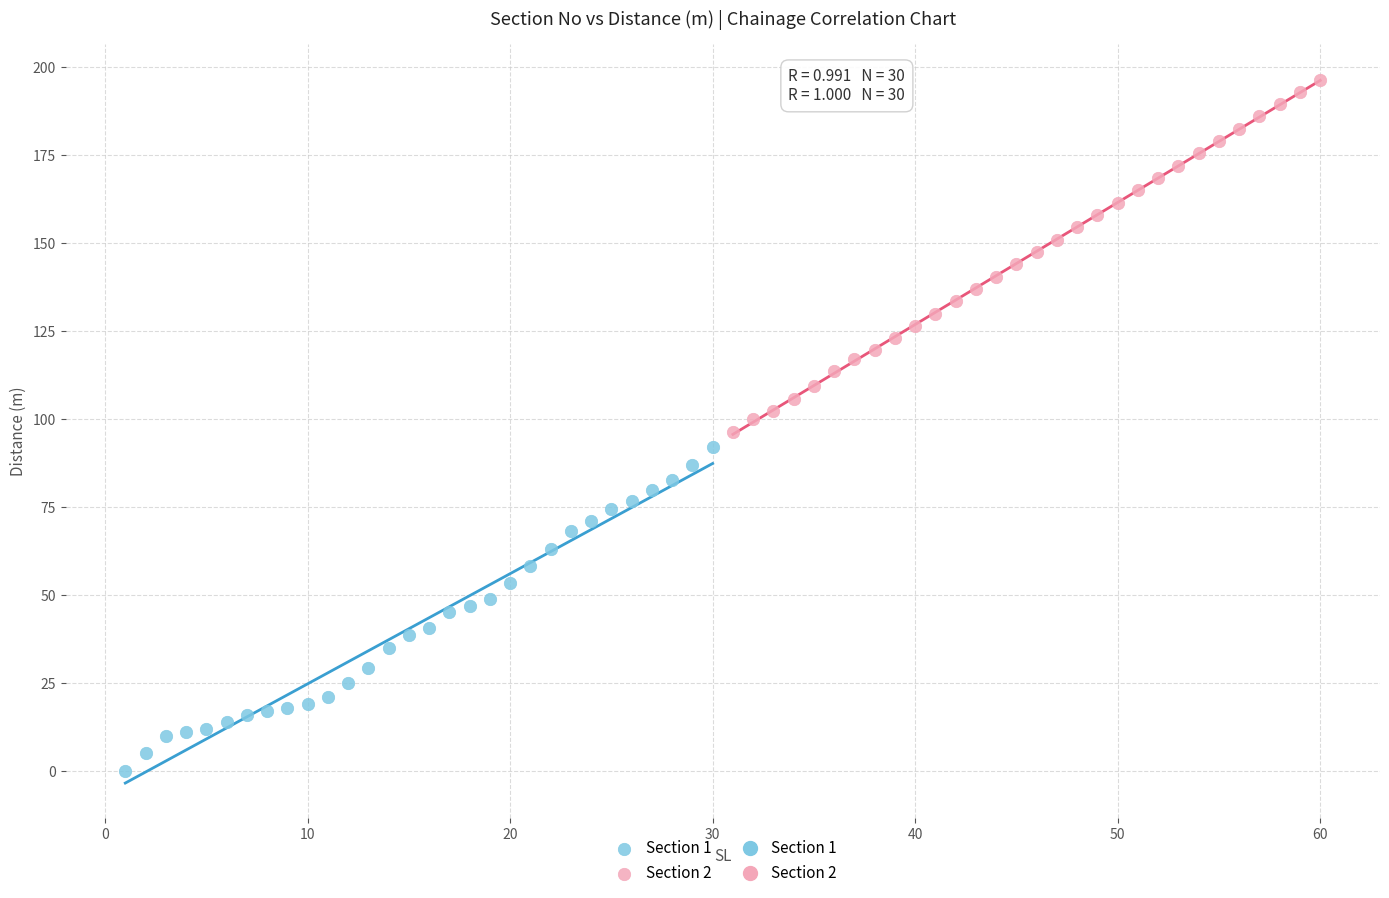

Which series contains the lowest Y value?

Section 1